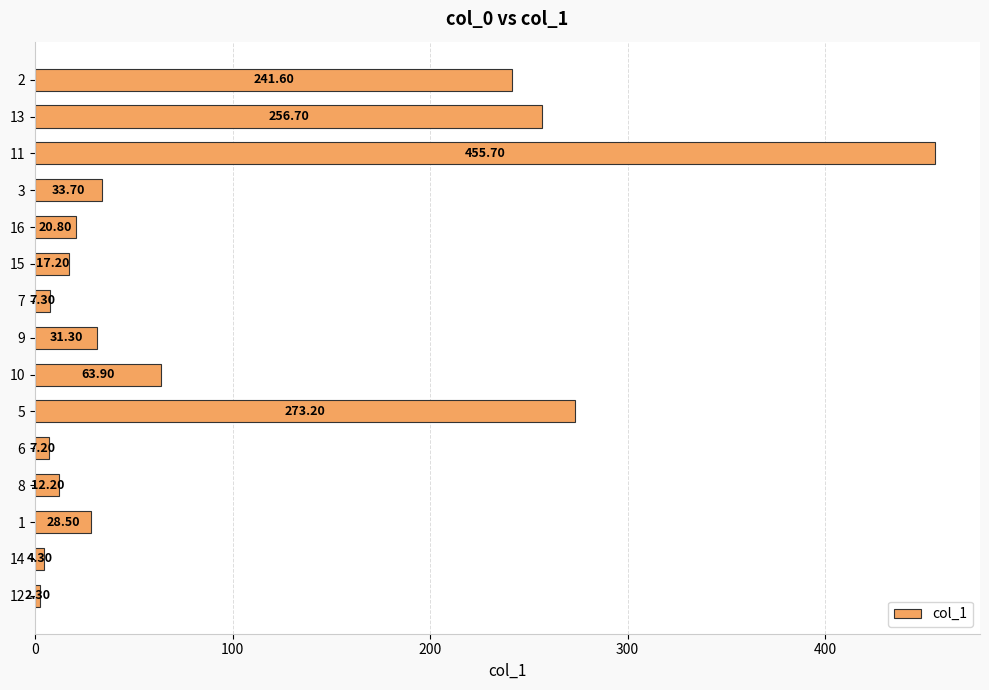

True or false: the data shows 6.8 at 10.

False